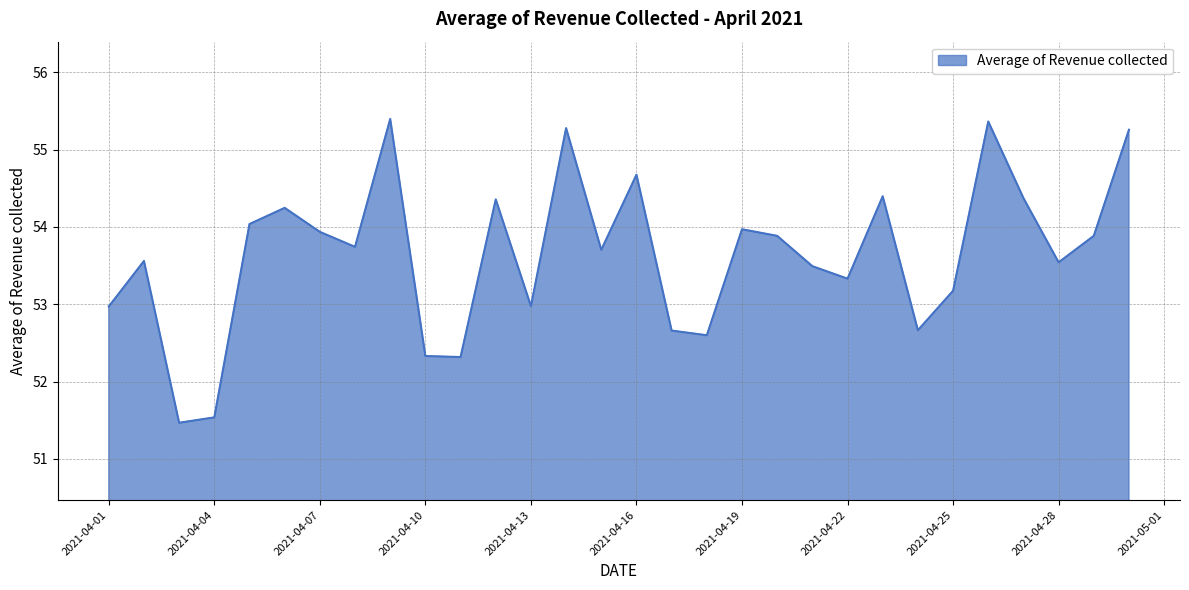

What is the maximum value shown in the chart?

55.4